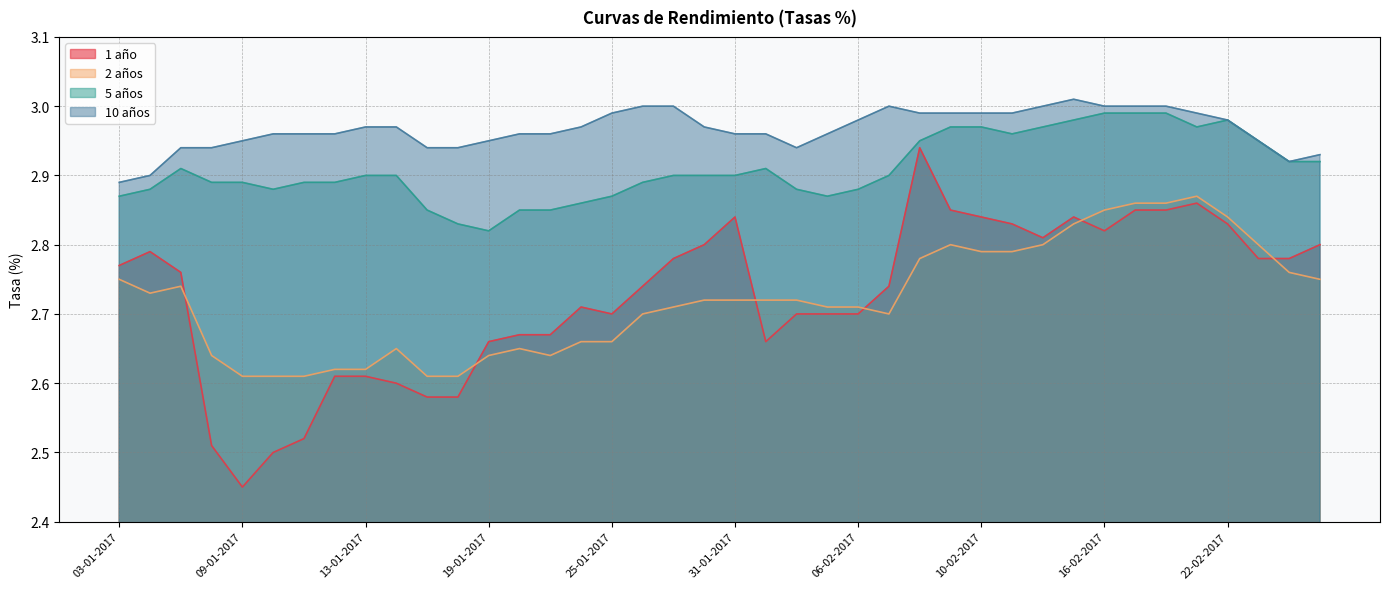

How many distinct data groups are displayed?

4